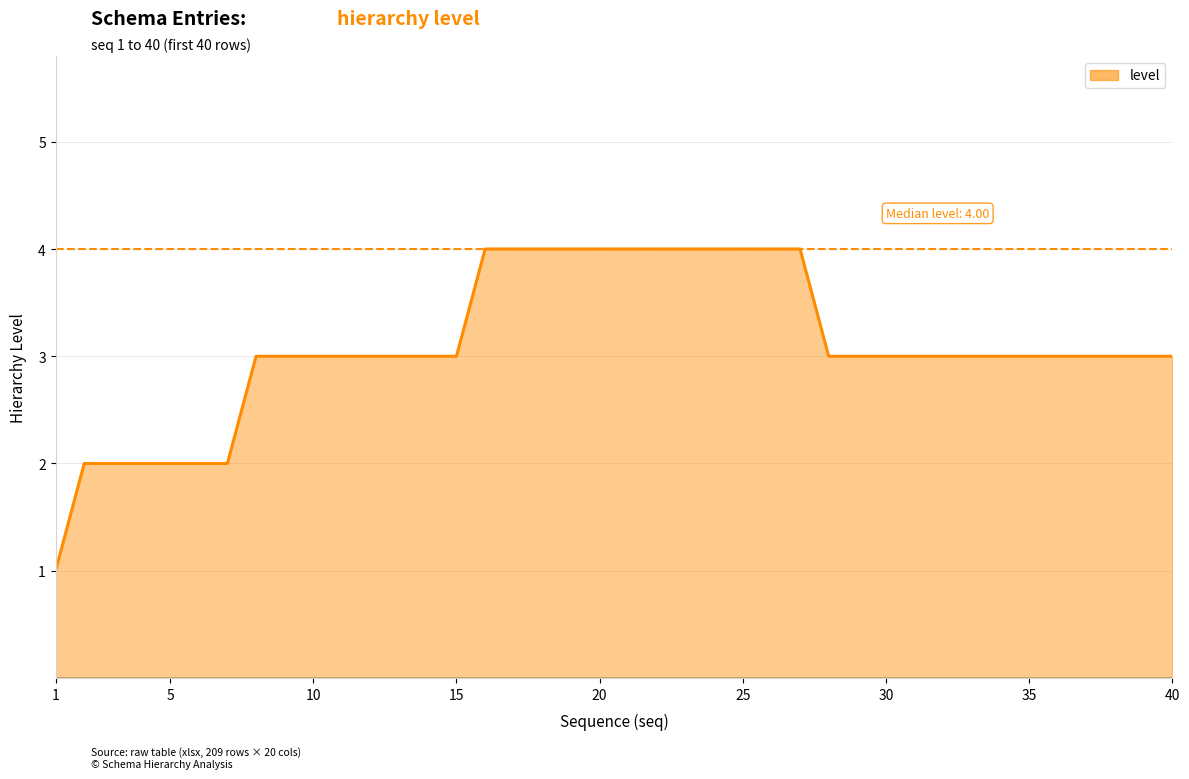

What is the greatest value displayed?

4